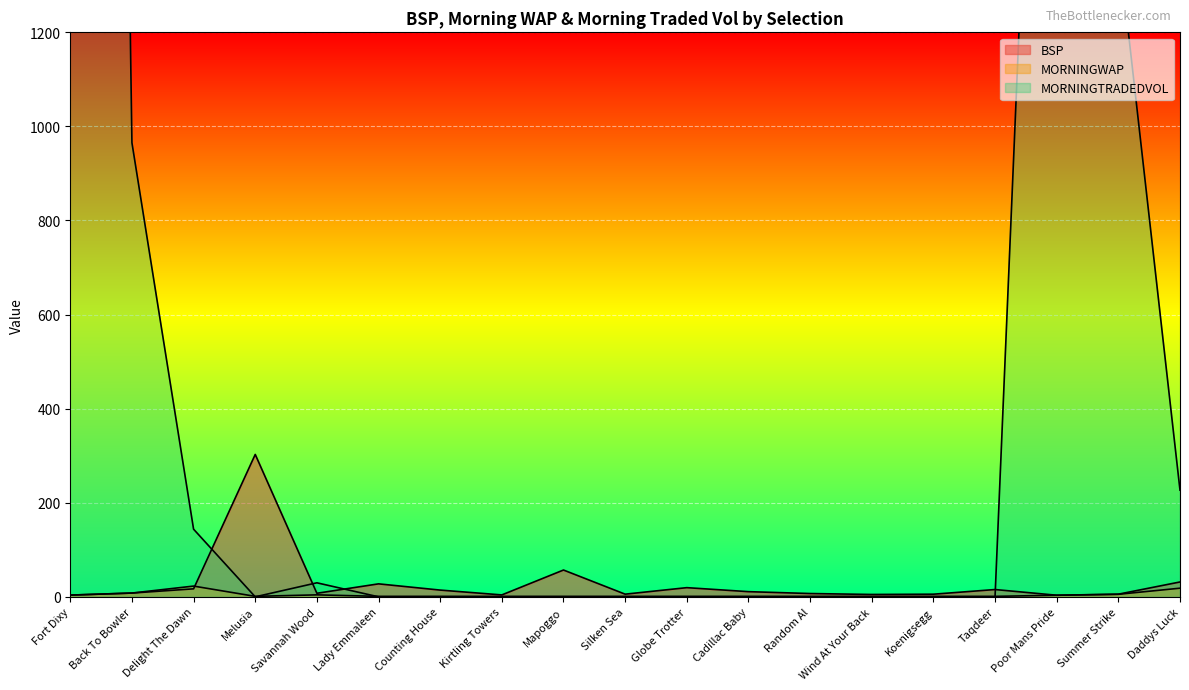

Which has a higher value, Counting House or Silken Sea?

Counting House